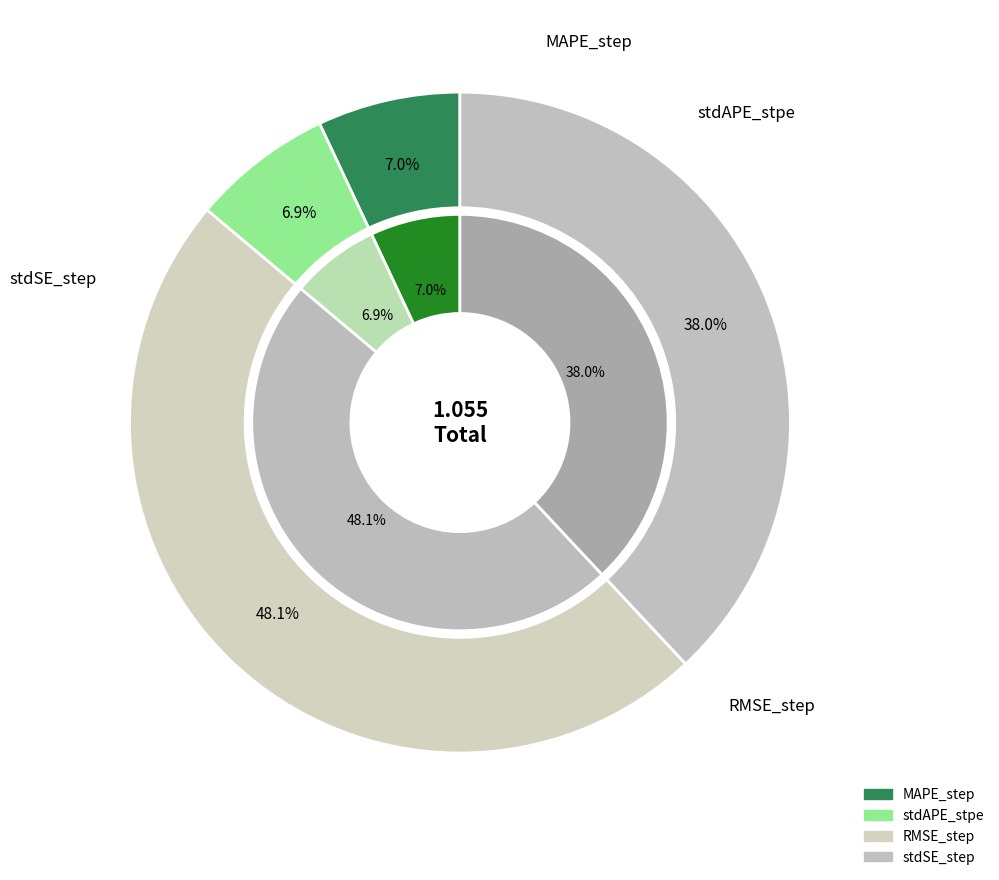

To the nearest percent, what percentage of the pie is RMSE_step?

48%